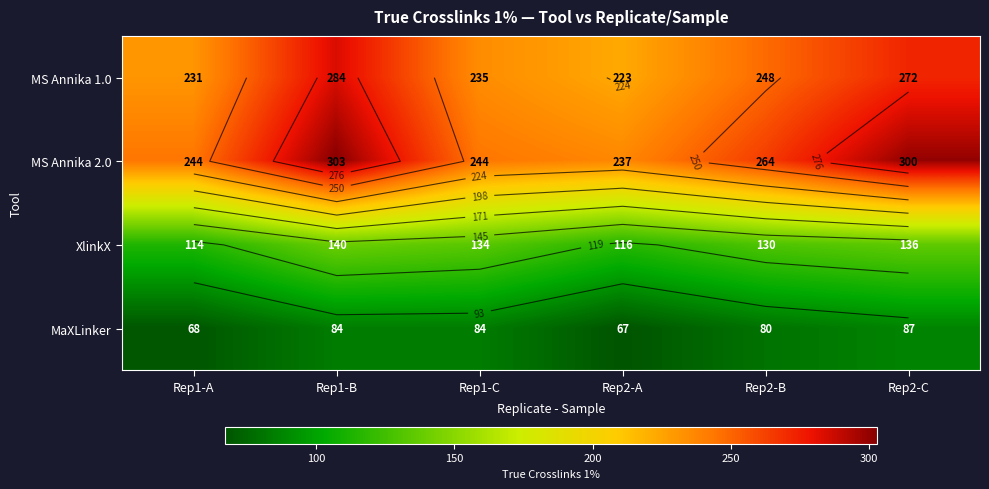

At which label does MS Annika 2.0 reach its minimum?

Rep2-A